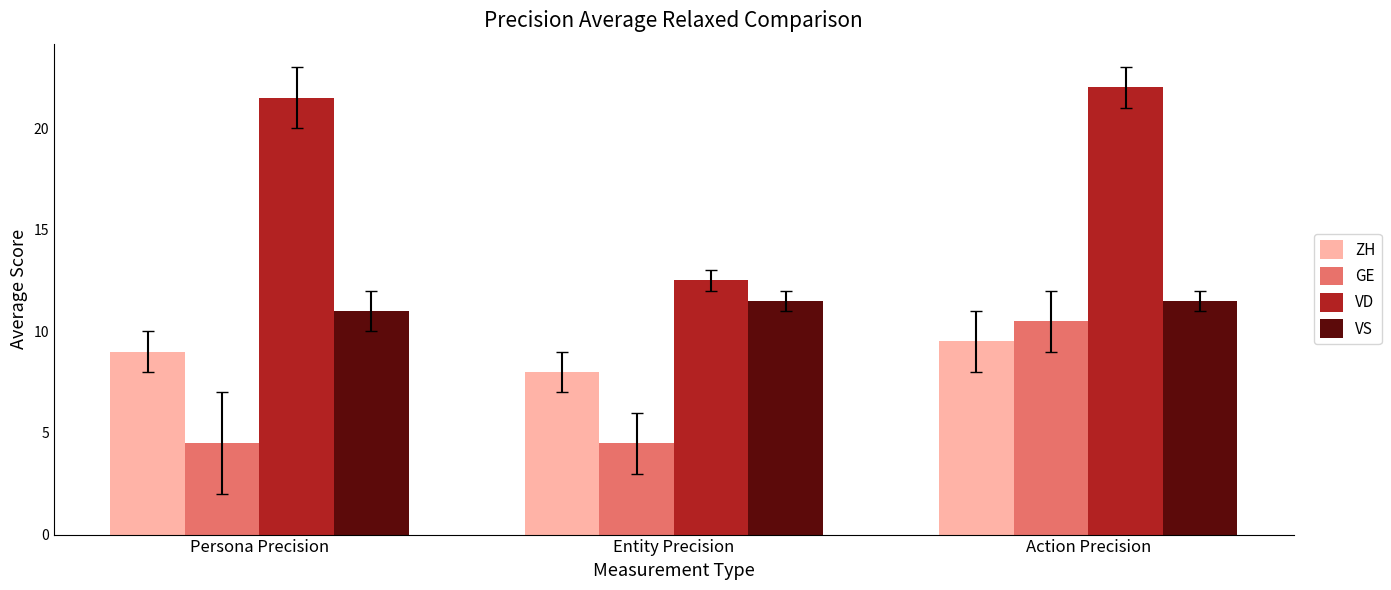

What value does the GE series have at Persona Precision?

4.5